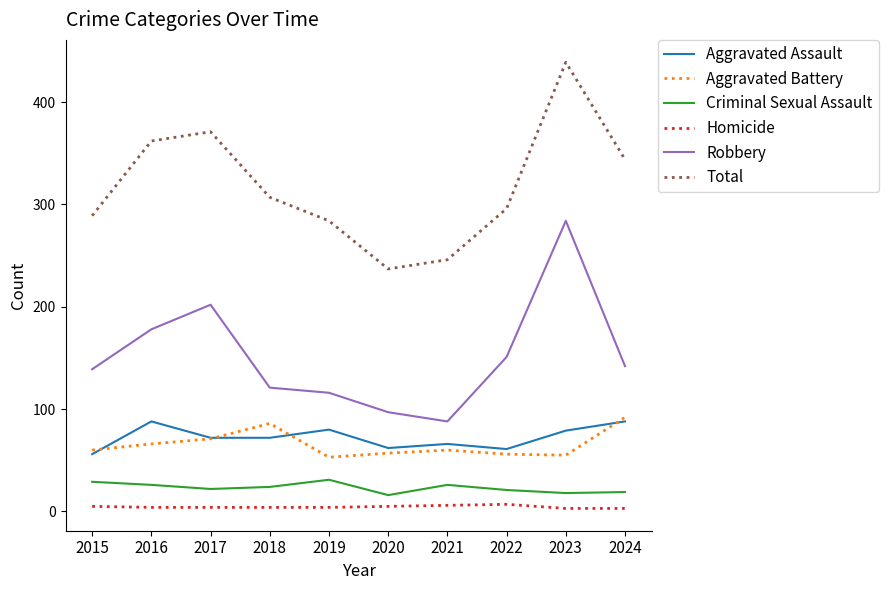

The Robbery series shows 68 at 2018. True or false?

False